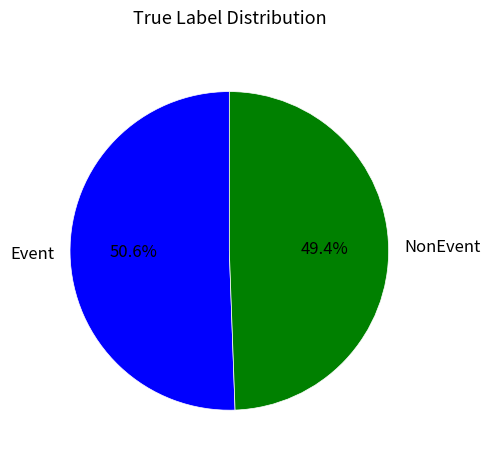

Count the number of slices in the pie.

2